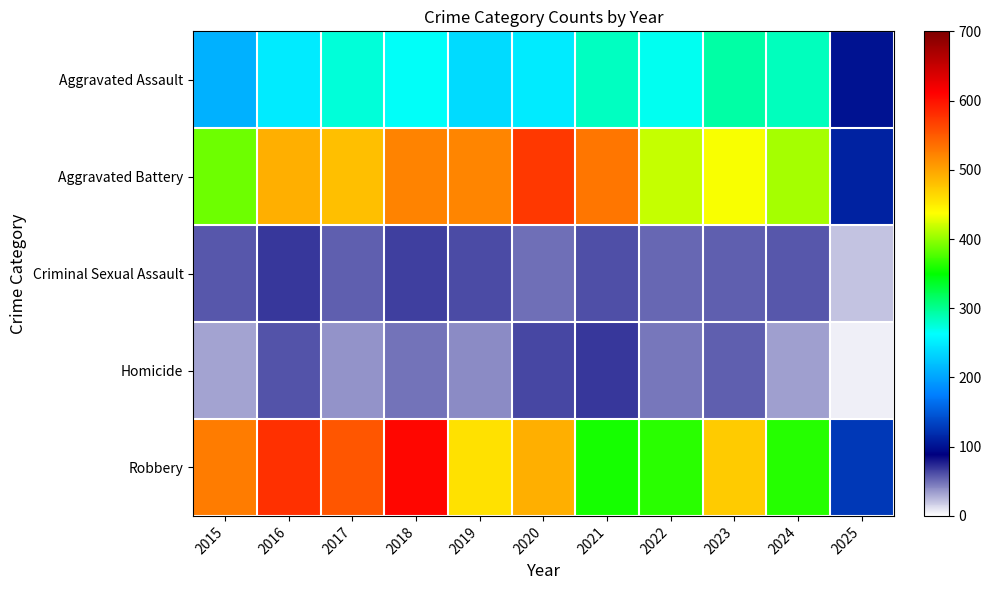

Between 2023 and 2024, which is larger?

2023